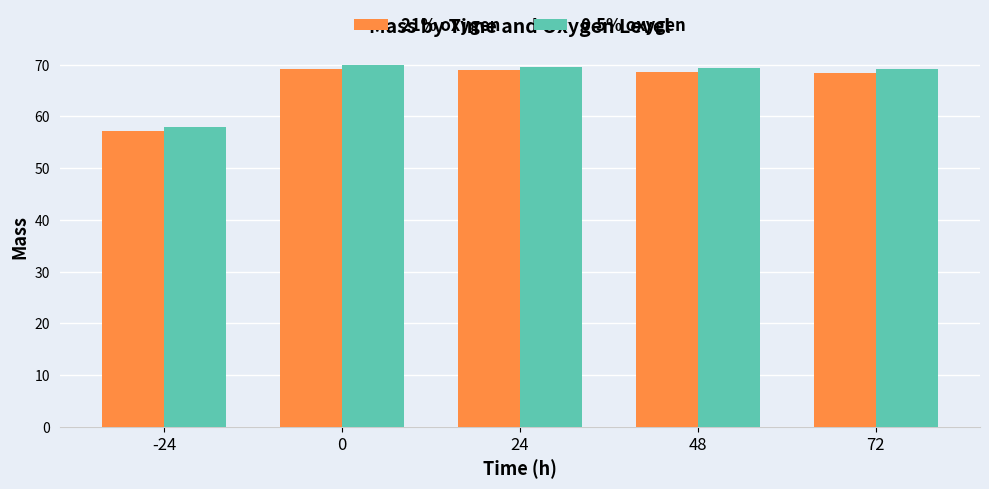

What is the minimum value shown in the chart?

57.2